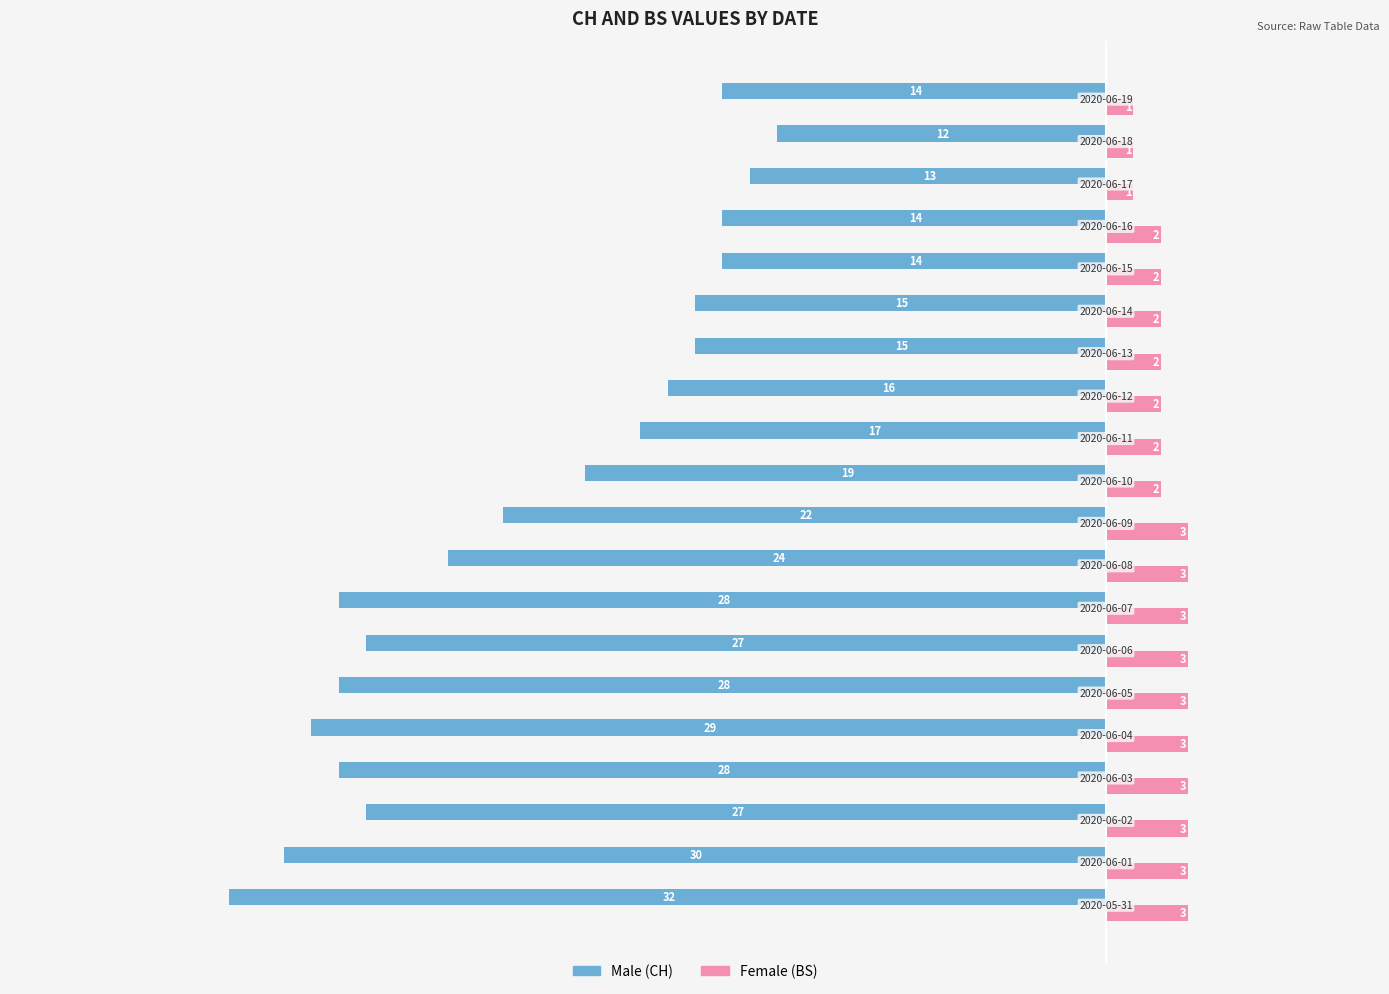

What is the maximum value shown in the chart?

3